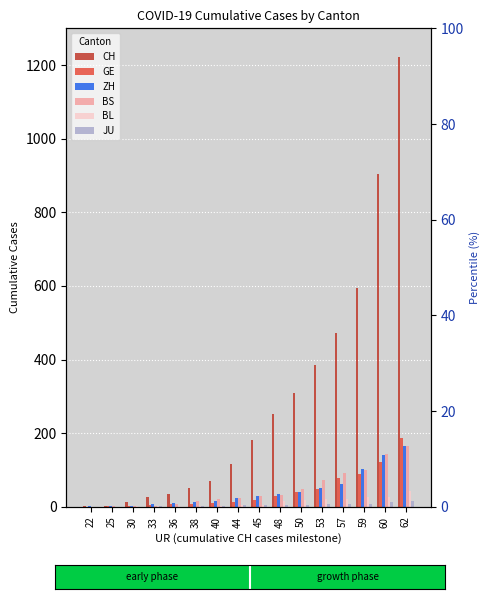

Is the value of ZH at 60 greater than the value of GE at 57?

Yes